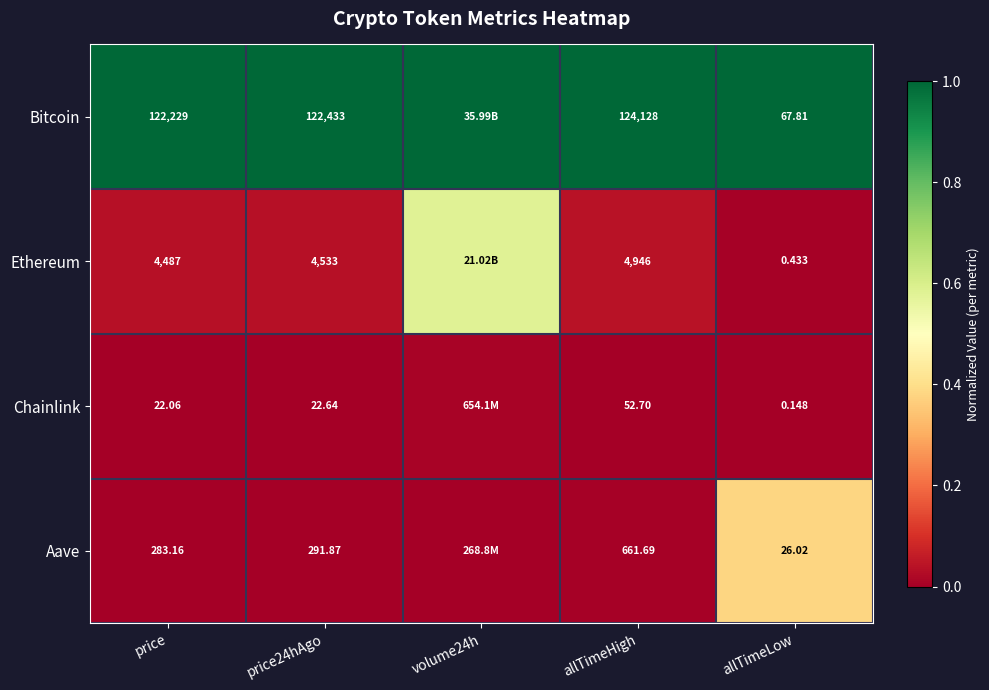

At how many categories does at least one series exceed 0?

5